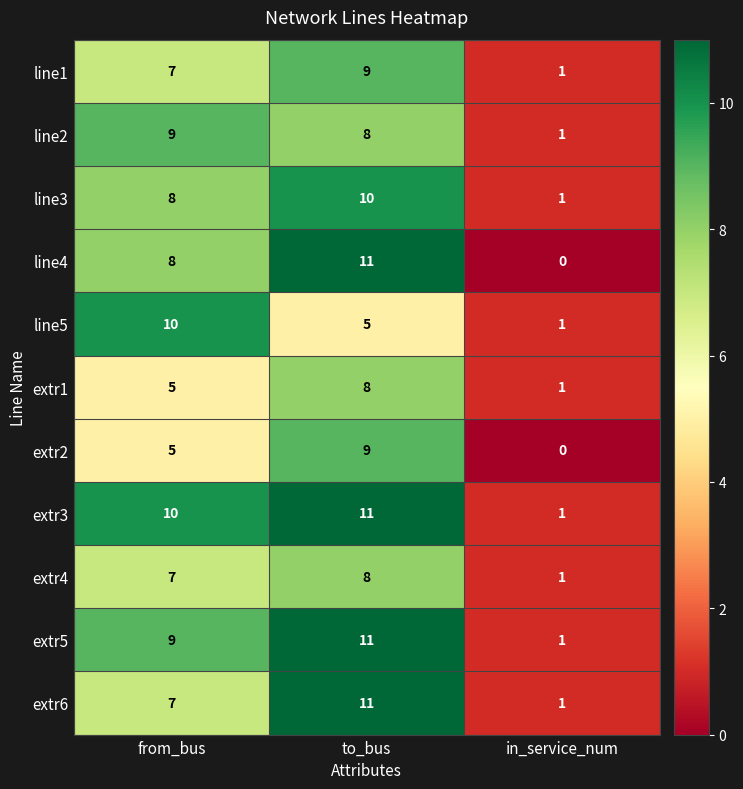

What is the highest value of the line3 series?

10